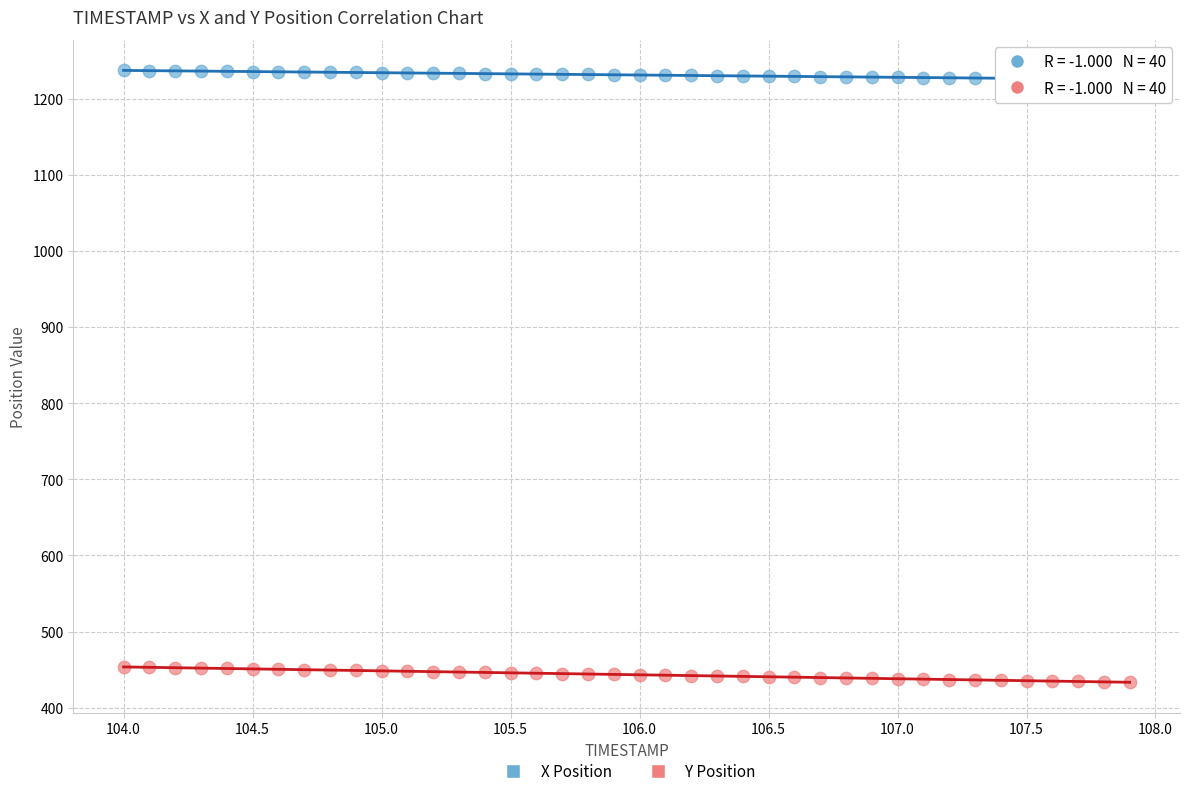

Which series has the widest spread of Y values?

Y Position